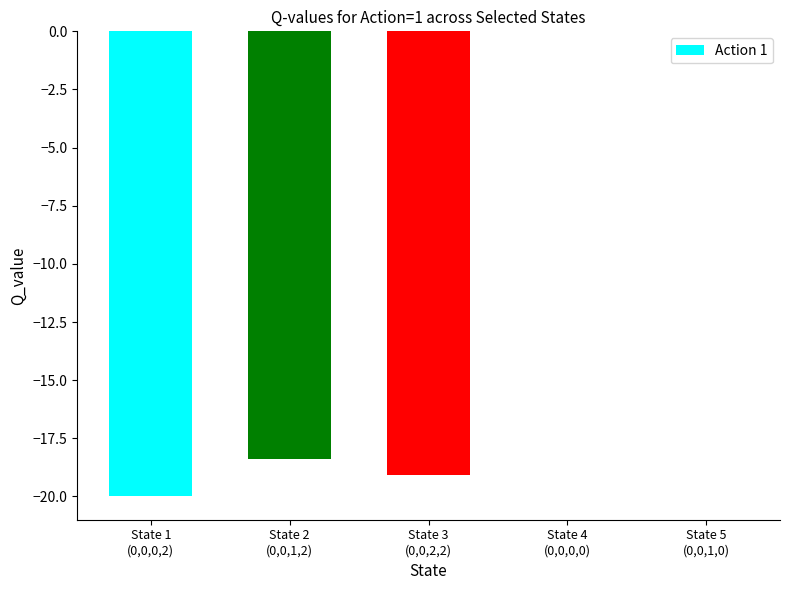

What is the sum of all values?

-57.5